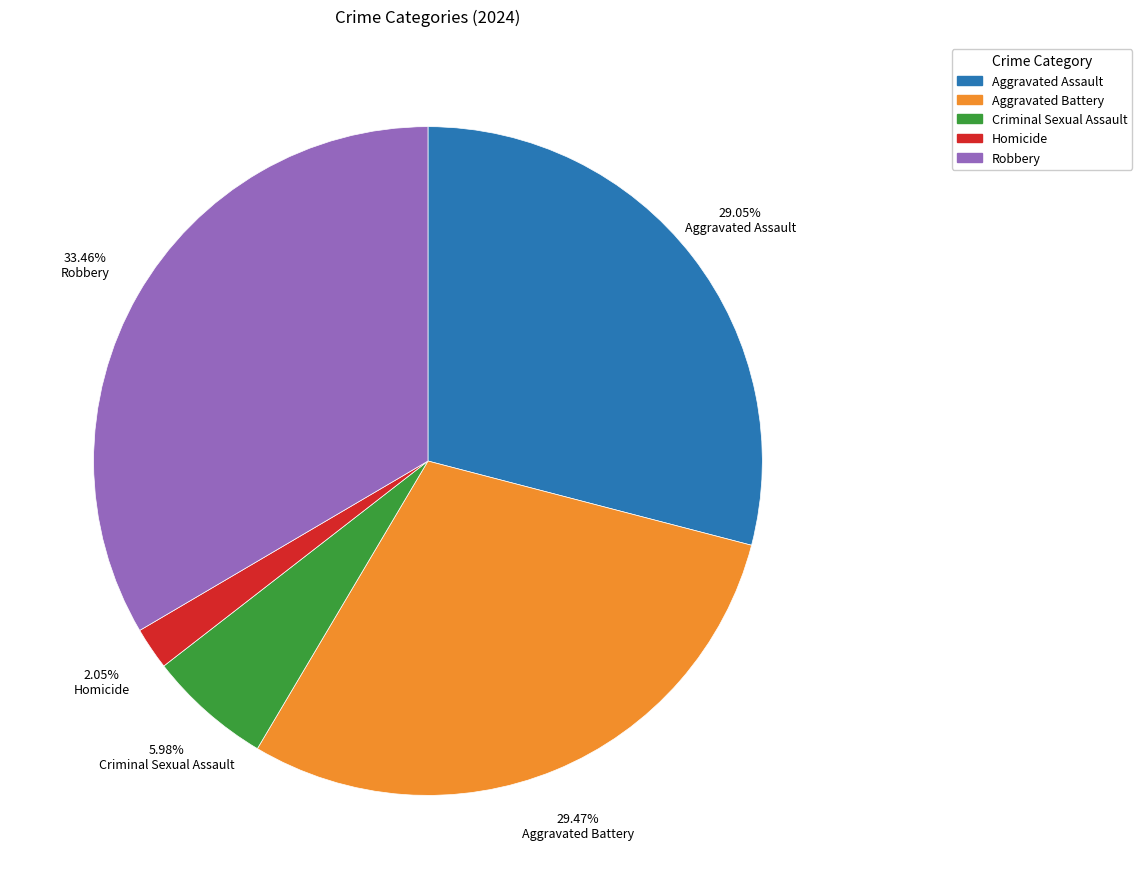

Count the number of slices in the pie.

5